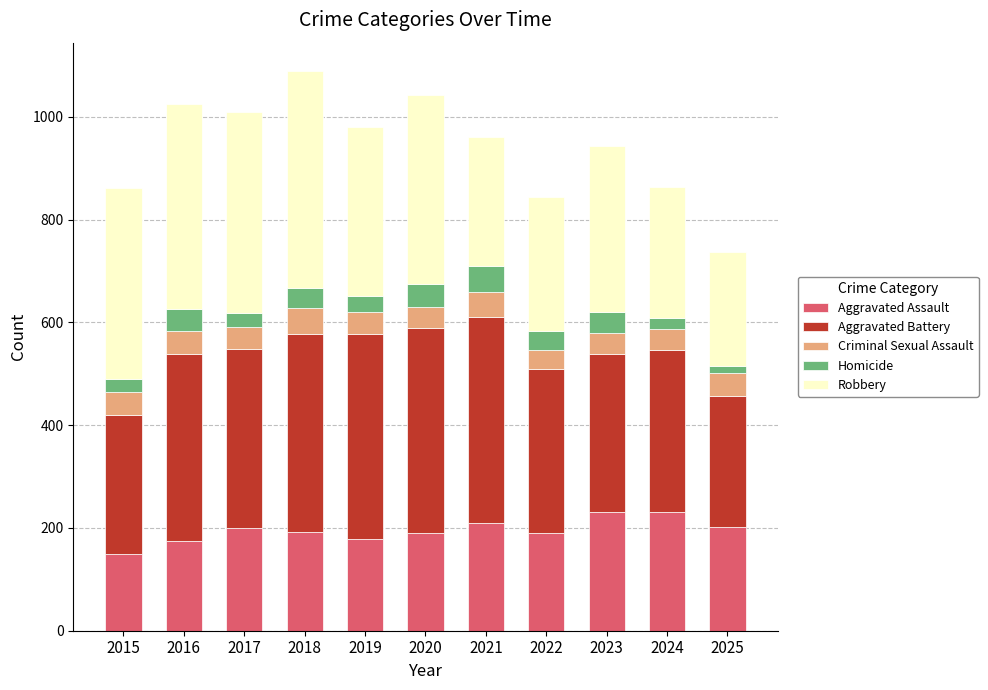

True or false: Aggravated Assault has a value of 225 at 2015.

False